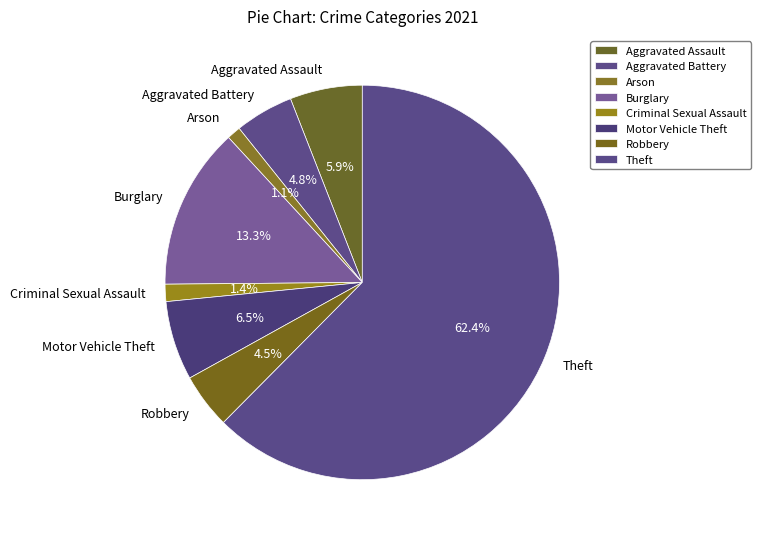

Which category accounts for the majority?

Theft